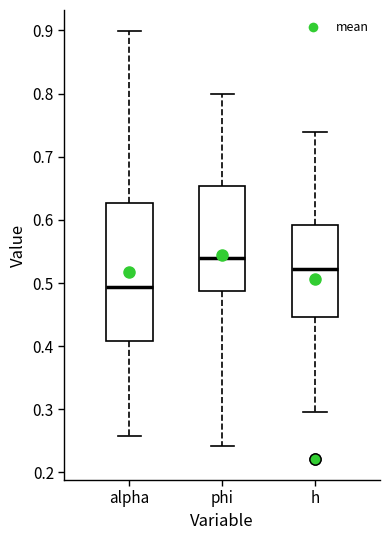

Reading left to right, transcribe this box plot: for each box, give where its median line is, the range the box spans, and where its two whiskers end, as read against the y-axis. The values are not printed on the chart, so give them approximately, as read against the axis.

alpha: median 0.49, box 0.41 to 0.63, whiskers 0.26 to 0.90
phi: median 0.54, box 0.49 to 0.65, whiskers 0.24 to 0.80
h: median 0.52, box 0.45 to 0.59, whiskers 0.30 to 0.74